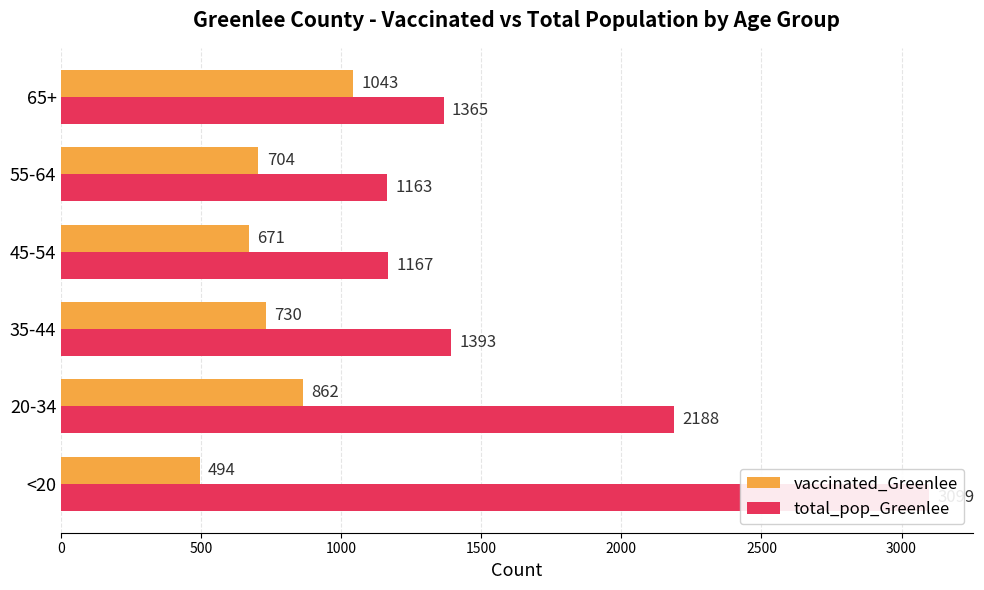

How many bars are there in each group?

2